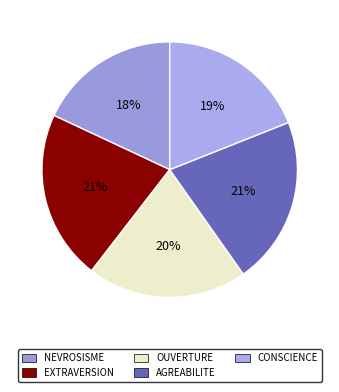

What percentage is NOT represented by AGREABILITE?

78.7%